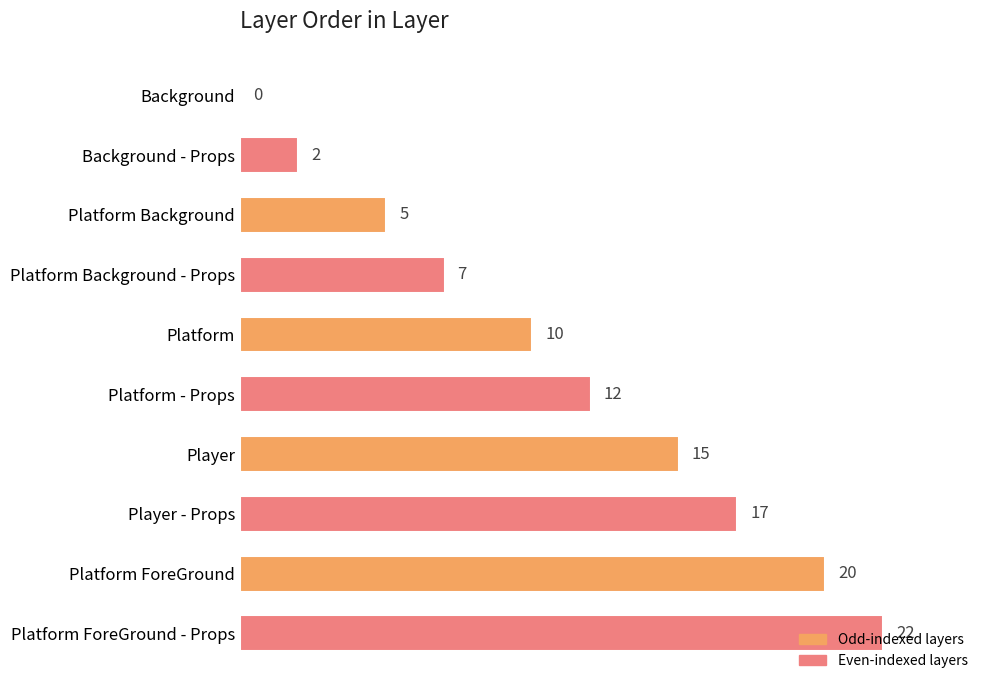

Between Platform ForeGround - Props and Platform - Props, which is larger?

Platform ForeGround - Props